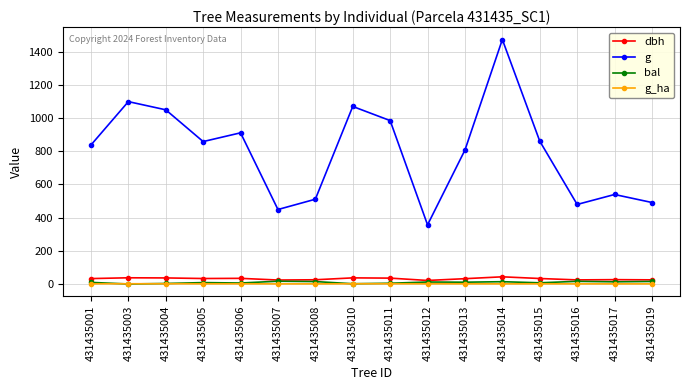

What are all the series names shown in the legend?

dbh, g, bal, g_ha